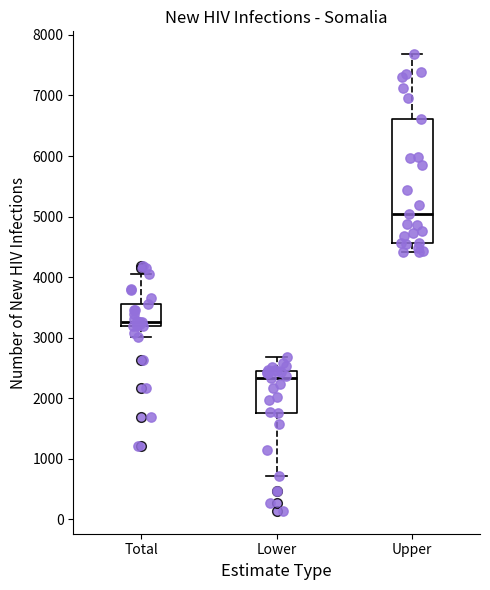

Reading left to right, transcribe this box plot: for each box, give where its median line is, the range the box spans, and where its two whiskers end, as read against the y-axis. The values are not printed on the chart, so give them approximately, as read against the axis.

Total: median 3300, box 3200 to 3600, whiskers 3000 to 4100
Lower: median 2300, box 1800 to 2500, whiskers 700 to 2700
Upper: median 5000, box 4600 to 6600, whiskers 4400 to 7700